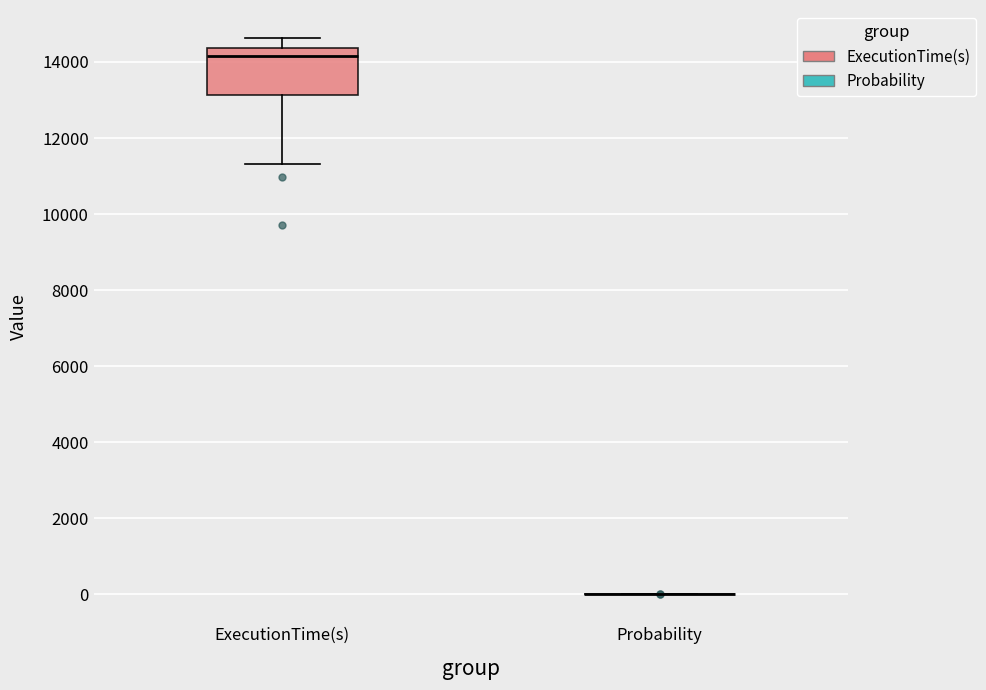

Reading left to right, read every box against the y-axis: the position of its median line, the range the box covers, and the ends of its whiskers. The values are not printed on the chart, so give them approximately, as read against the axis.

ExecutionTime(s): median 14200, box 13200 to 14400, whiskers 11400 to 14600
Probability: box collapsed to a line at 0, whiskers 0 to 0